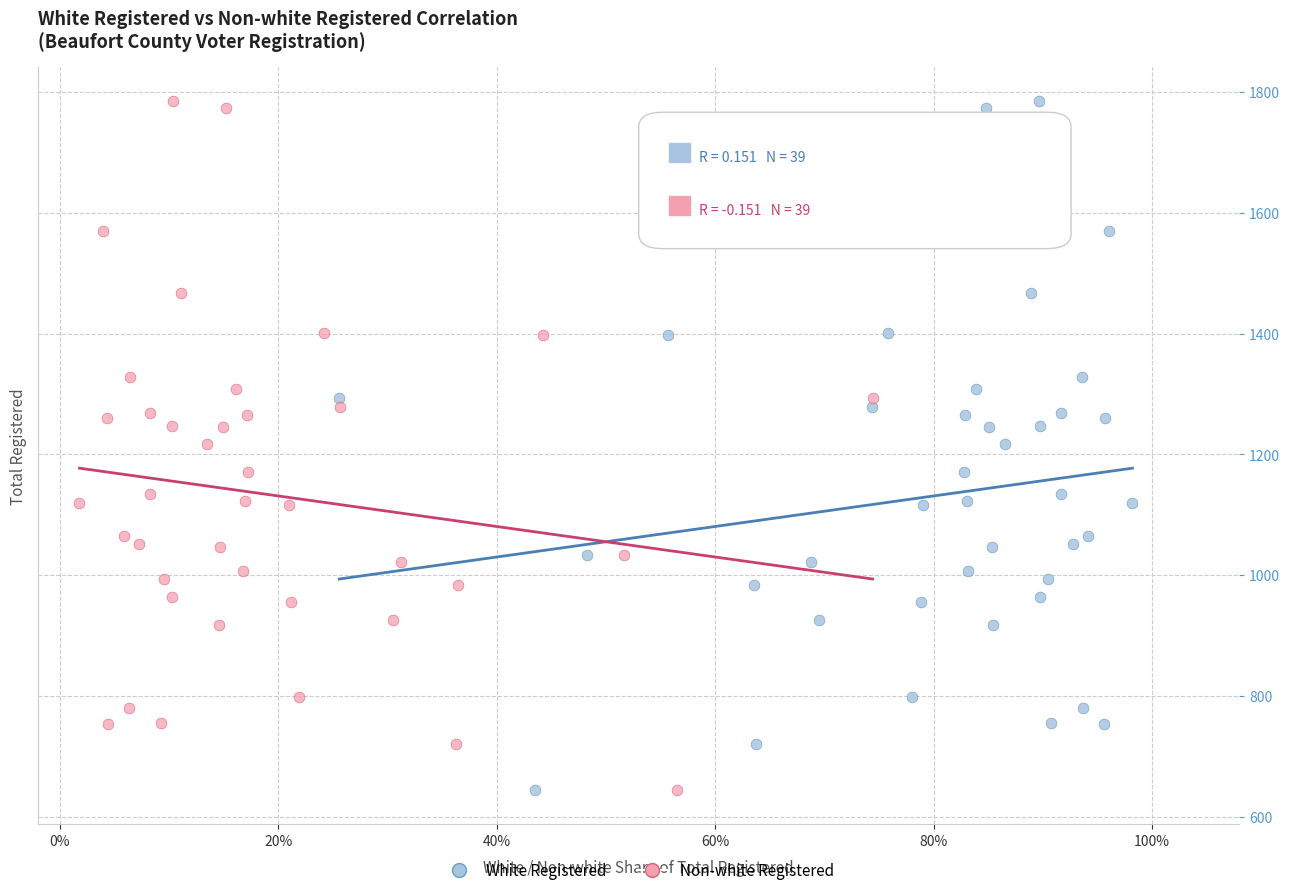

What are all the series names shown in the legend?

White Registered, Non-white Registered